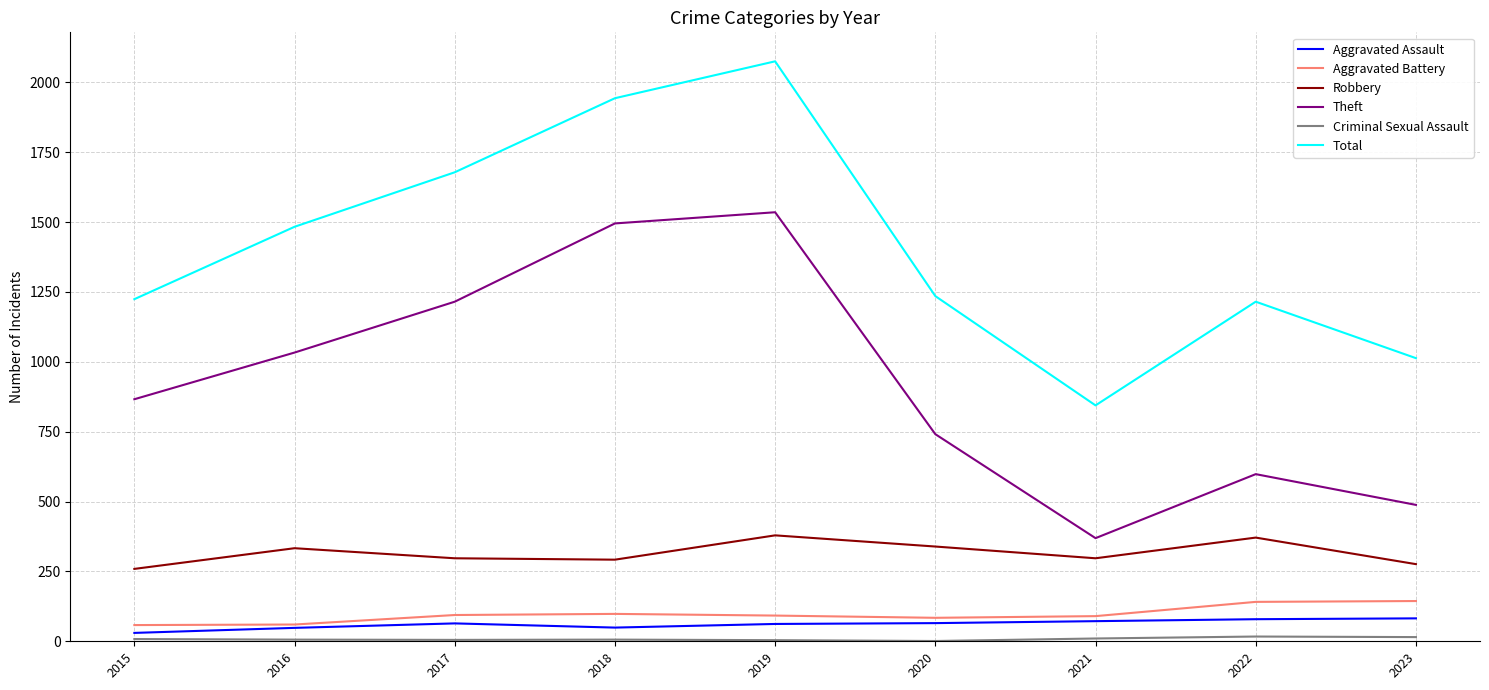

The value of Robbery at 2020 is 104. True or false?

False